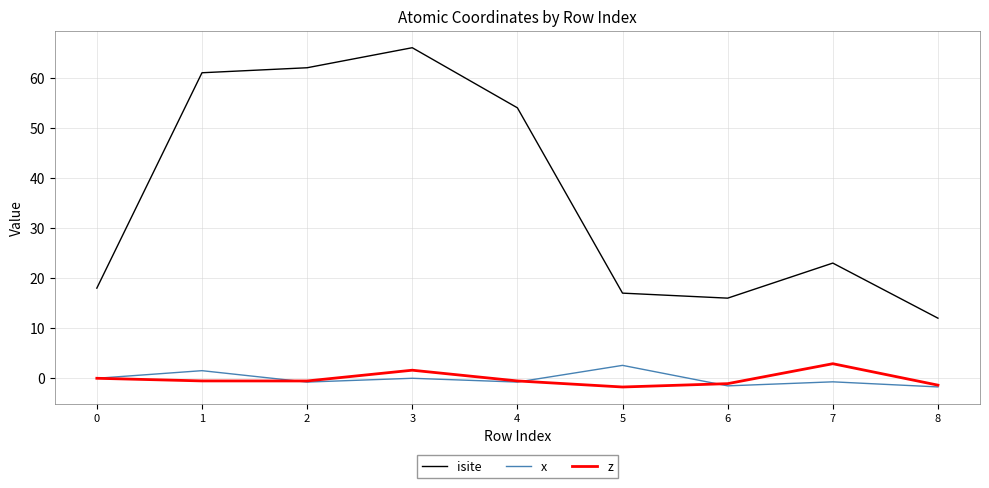

What is the lowest value of the isite series?

12.0